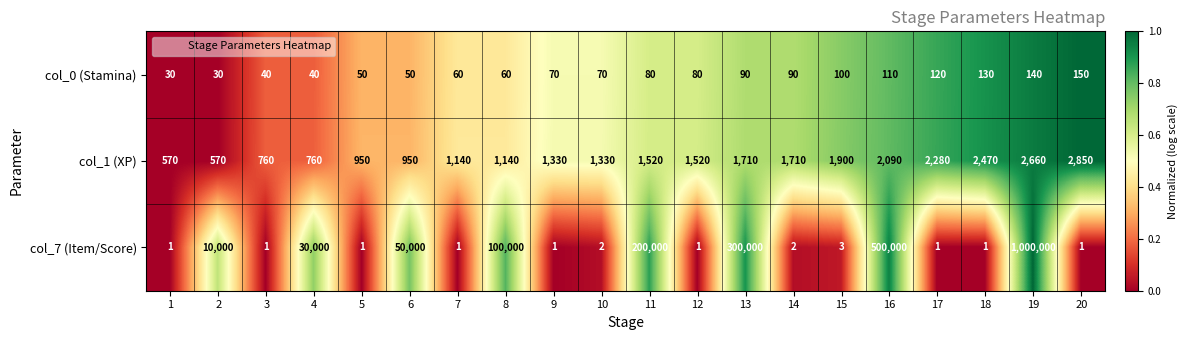

Which label corresponds to the largest value in the chart?

19